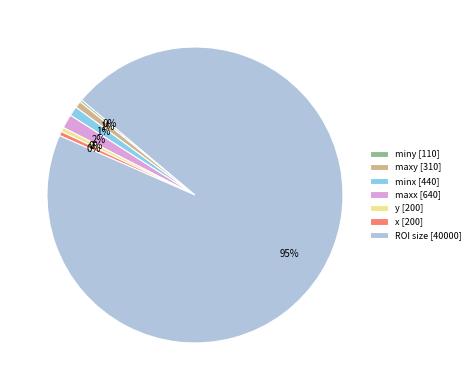

What is the majority slice?

ROI size